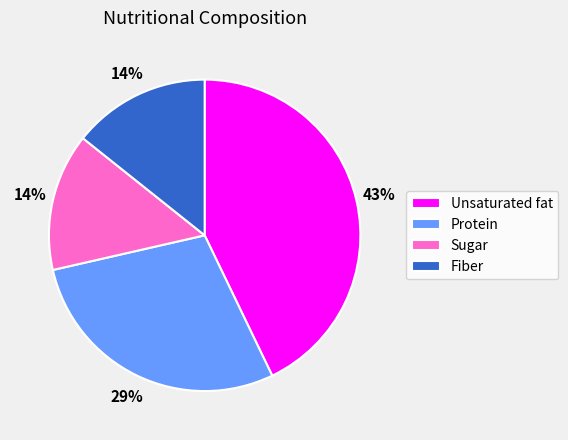

Is there a majority slice in this chart?

No